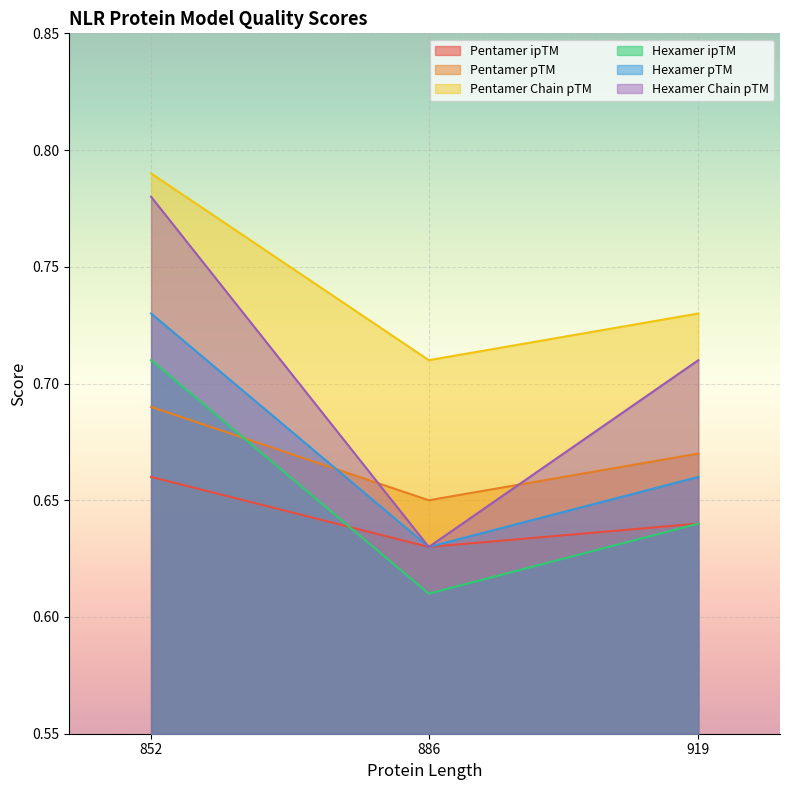

Which series has the largest range (max minus min)?

Hexamer Chain pTM